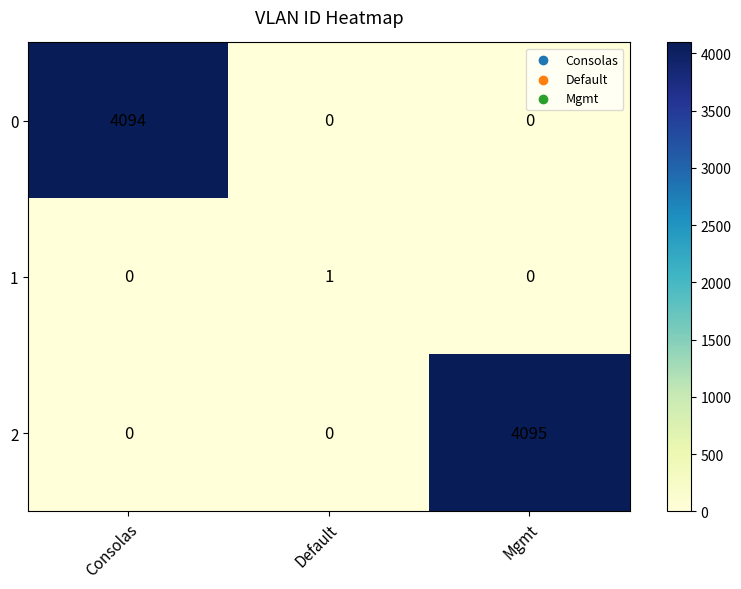

The value of 1 at Consolas is 0. True or false?

True